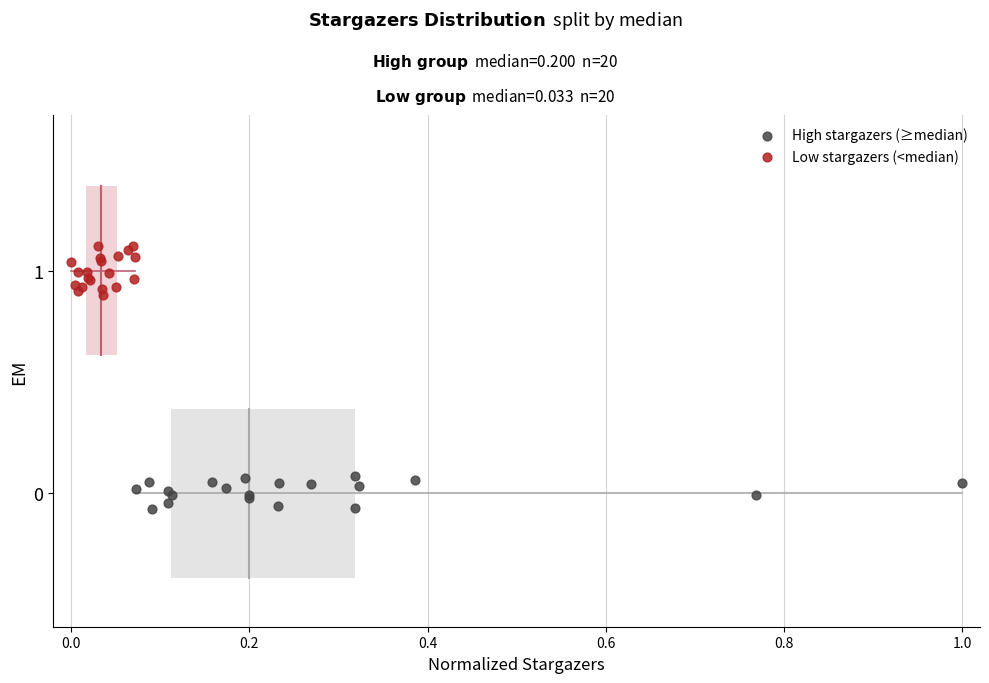

Which series has the widest spread of Y values?

Low stargazers (<median)